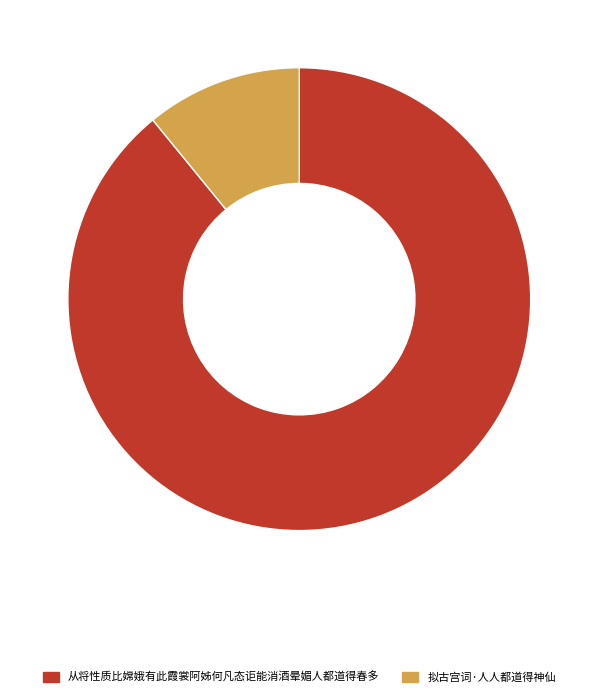

What is the largest slice in the pie chart?

从将性质比嫦娥有此霞裳阿姊何凡态讵能消酒晕媚人都道得春多